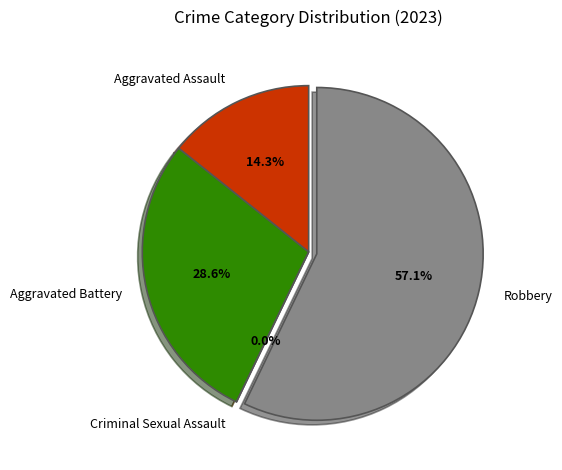

How many segments does this pie chart have?

4